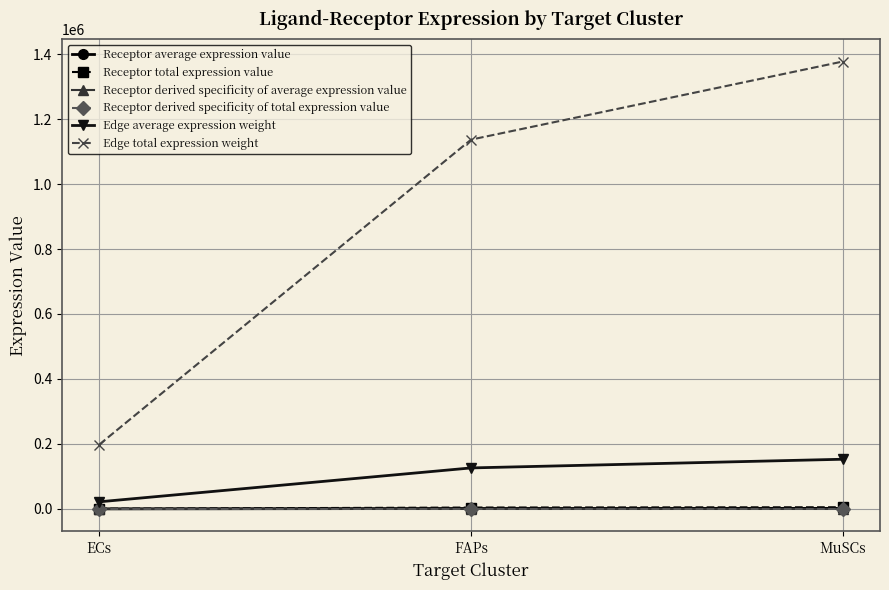

At which category is the sum across all series the highest?

MuSCs